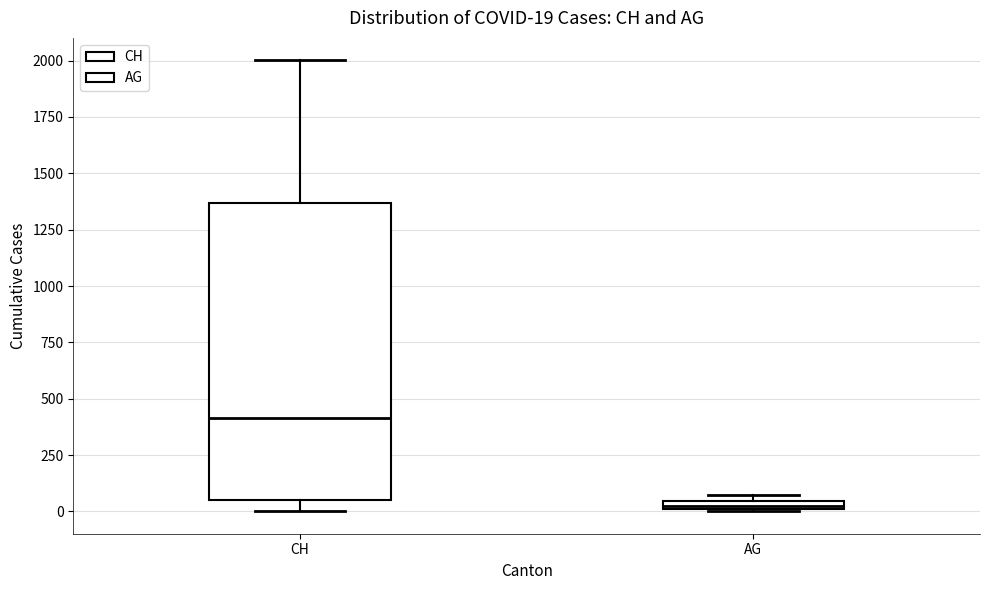

Comparing the boxes themselves (not the whiskers), which one is the tallest?

CH